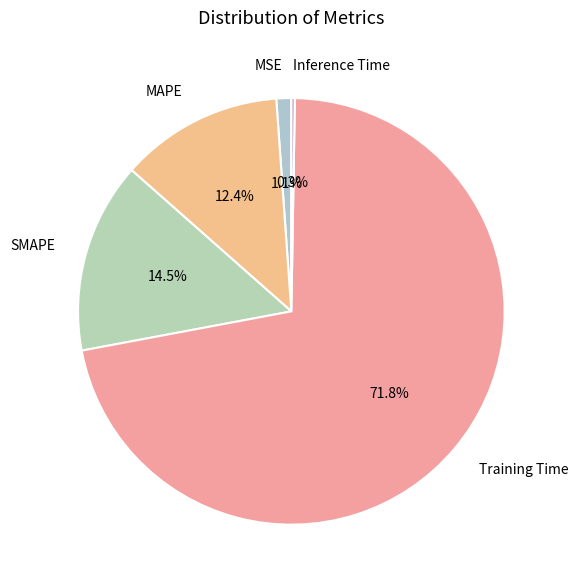

What portion of the pie excludes MSE?

98.9%